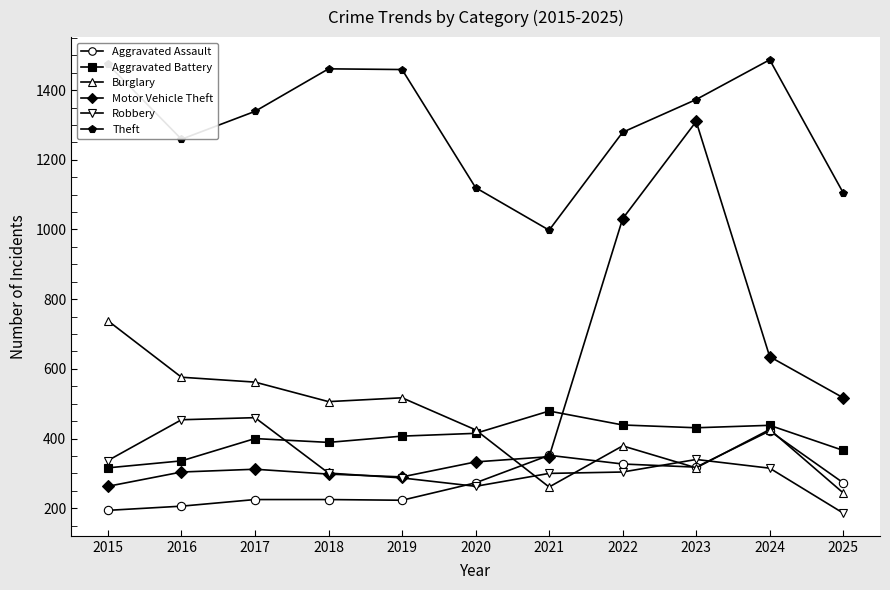

At which category is the sum across all series the highest?

2023